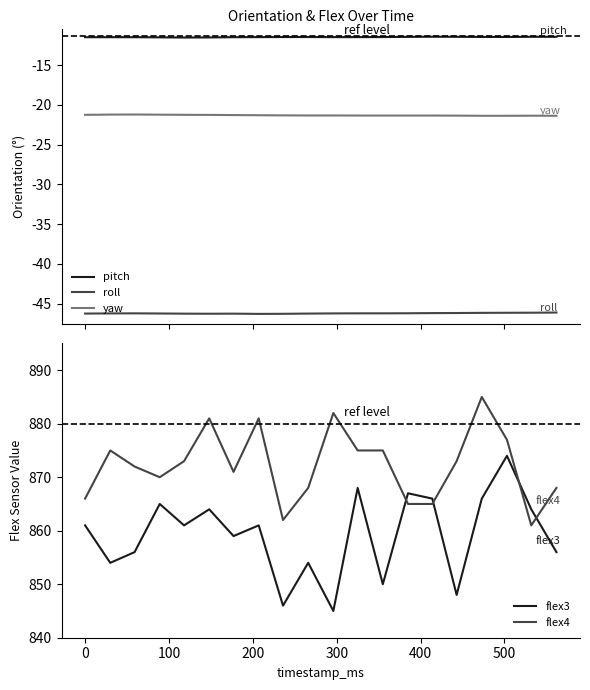

True or false: yaw and roll cross at least once.

False